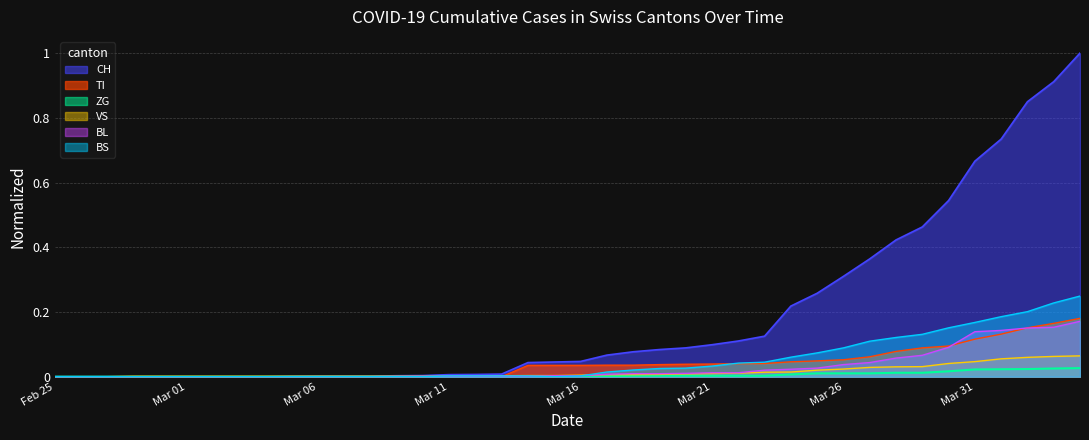

What value does the CH series have at 27?

0.1